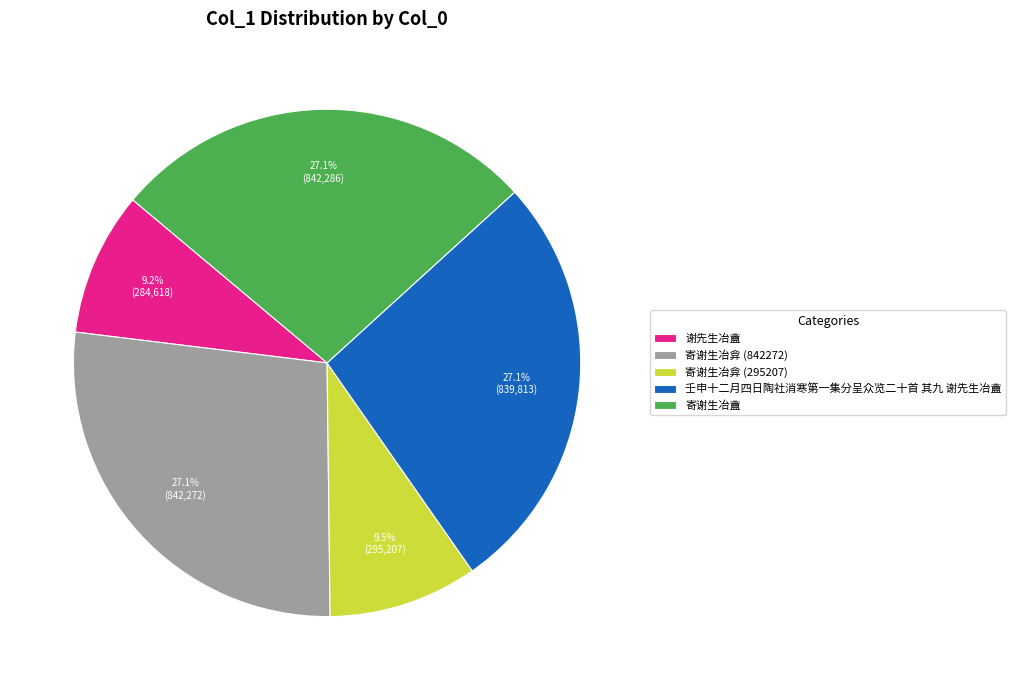

What percentage do 谢先生冶盦 and 寄谢生冶弇 (842272) together represent?

36.3%